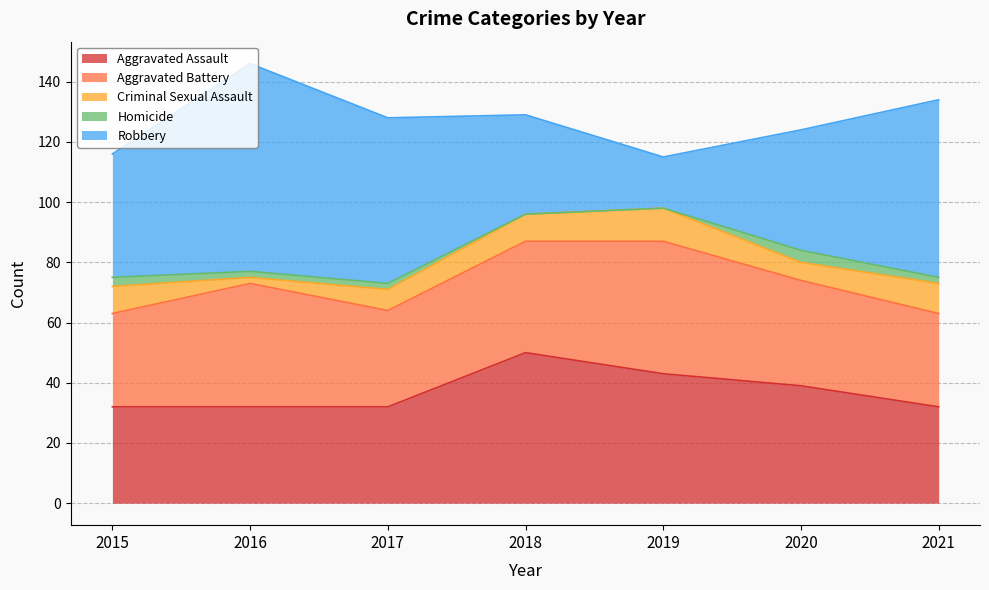

Reading left to right, transcribe all the data shown in this chart.

Aggravated Assault: 2015=32	2016=32	2017=32	2018=50	2019=43	2020=39	2021=32
Aggravated Battery: 2015=31	2016=41	2017=32	2018=37	2019=44	2020=35	2021=31
Criminal Sexual Assault: 2015=9	2016=2	2017=7	2018=9	2019=11	2020=6	2021=10
Homicide: 2015=3	2016=2	2017=2	2018=0	2019=0	2020=4	2021=2
Robbery: 2015=41	2016=69	2017=55	2018=33	2019=17	2020=40	2021=59